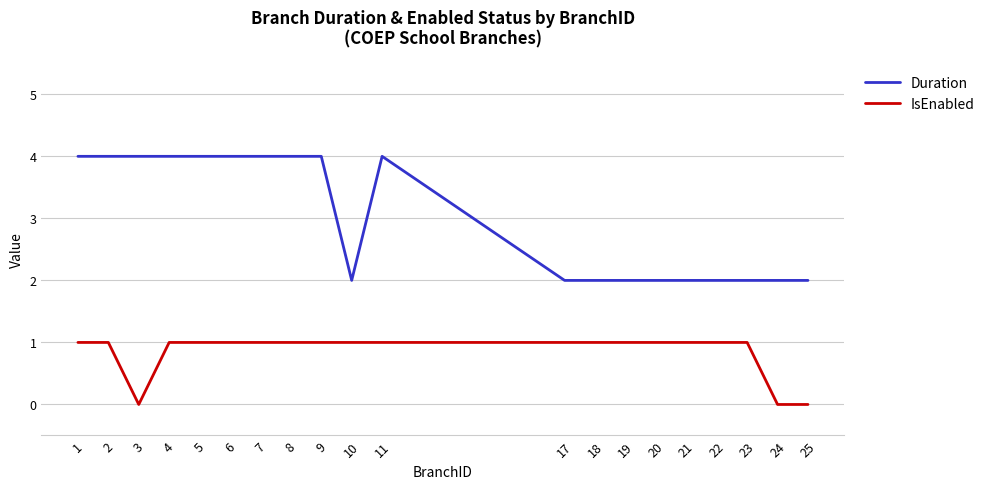

Which series has the largest range (max minus min)?

Duration